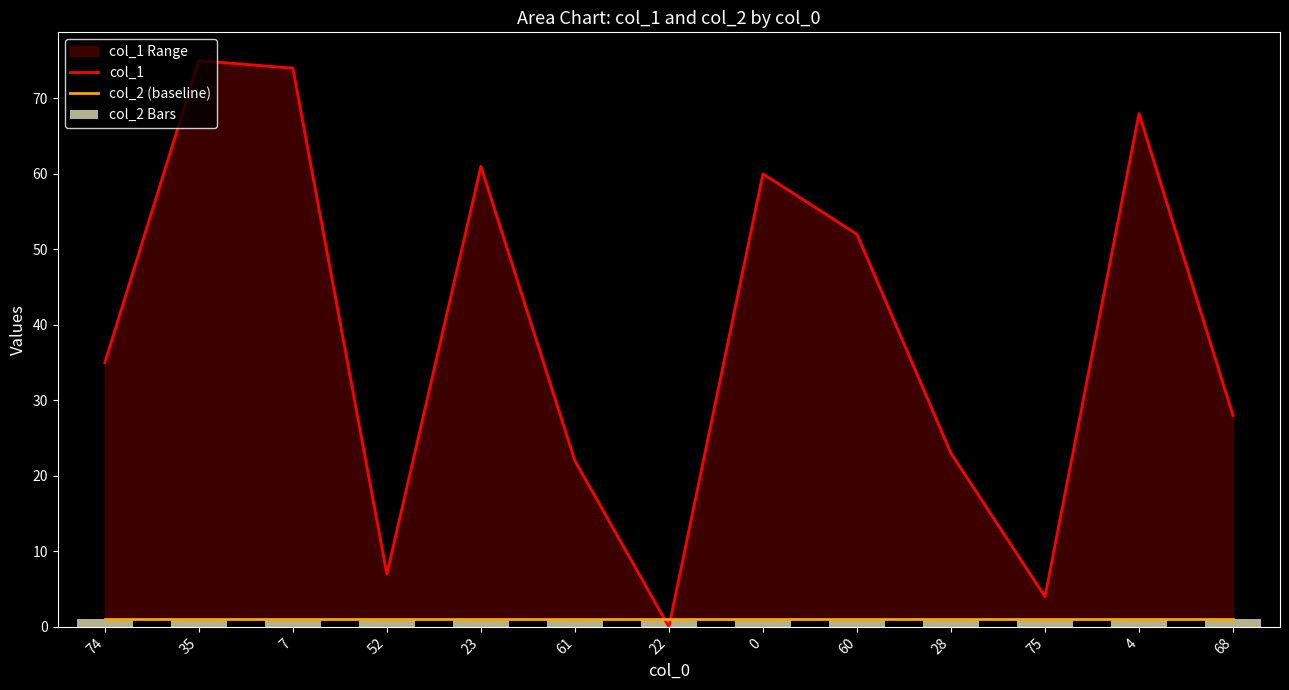

At which category is the sum across all series the highest?

35